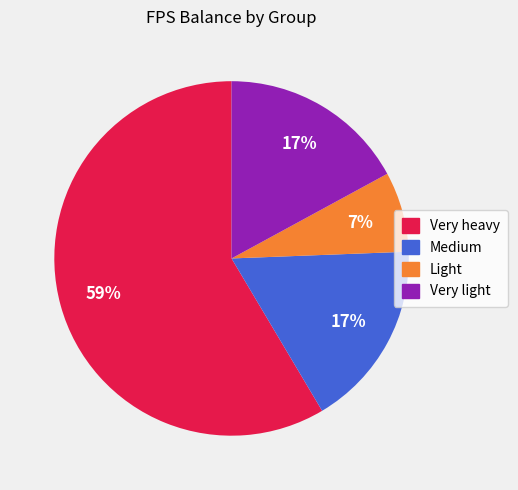

Is there a majority slice in this chart?

Yes